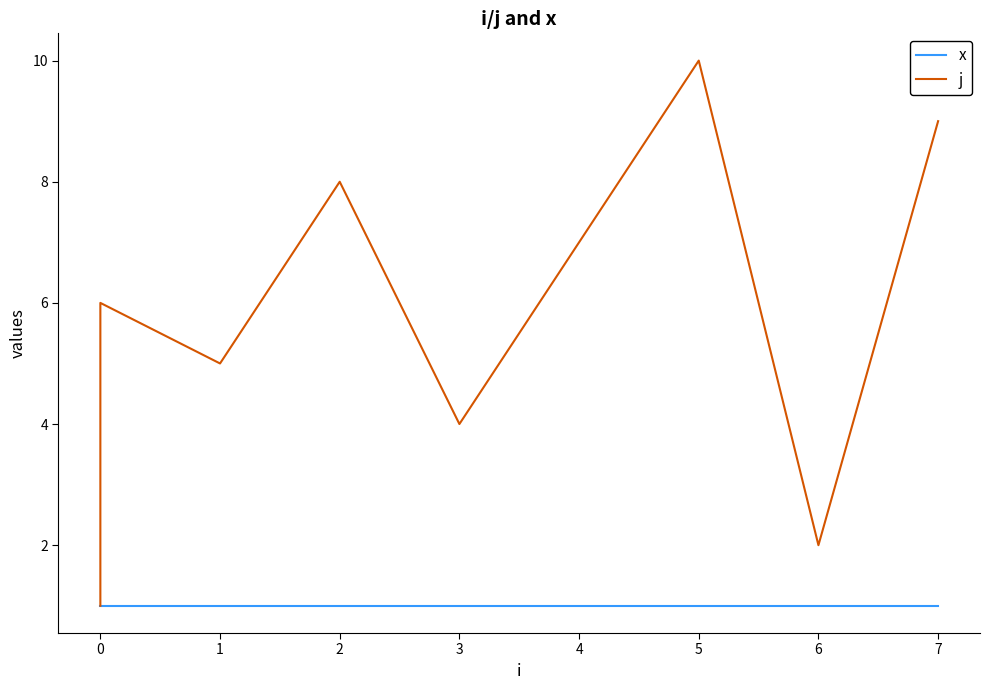

Is it true that x equals 0 at 0?

False